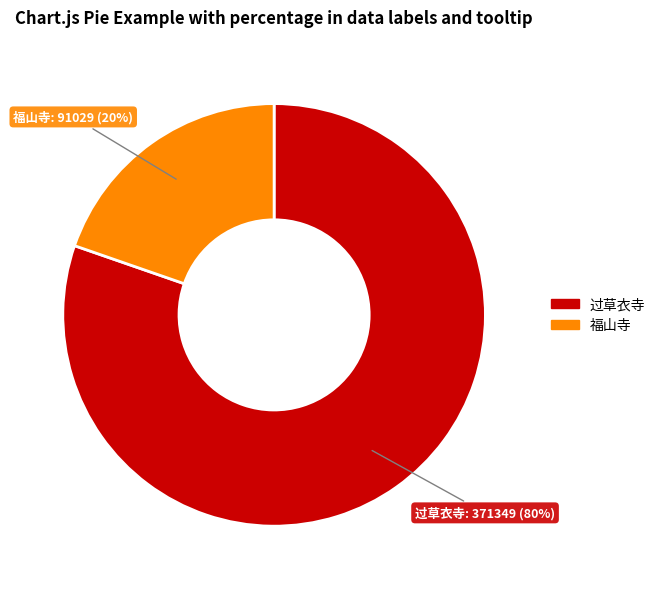

Is there any slice that represents more than half of the pie?

Yes